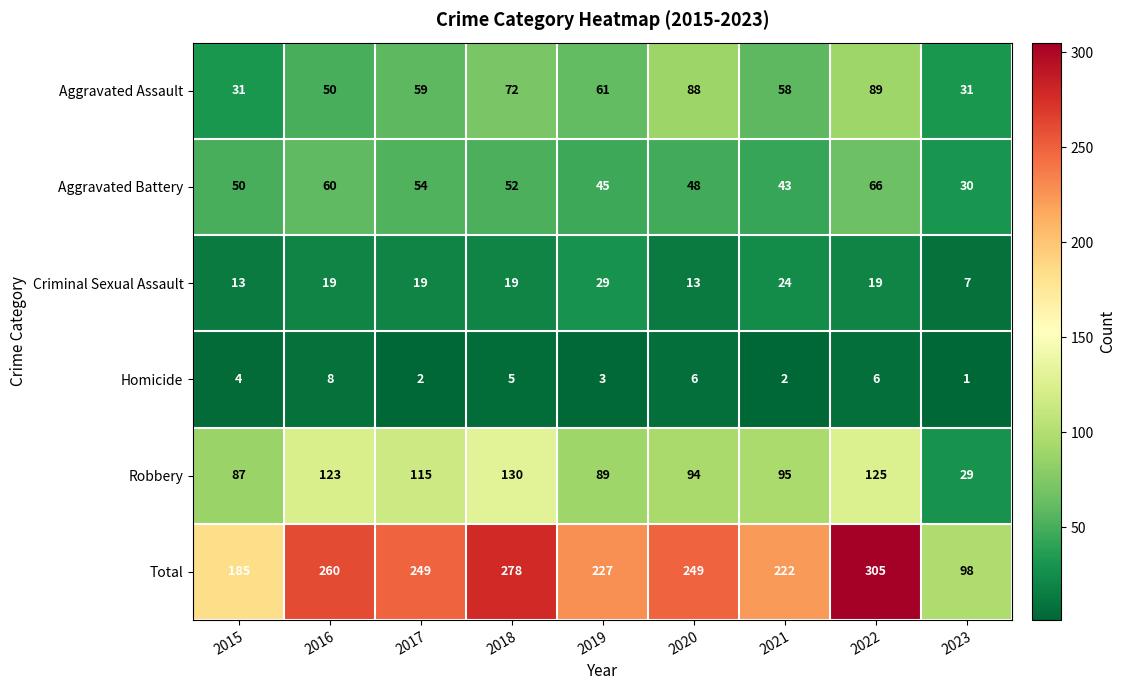

At which label is Robbery closest to 79?

2015